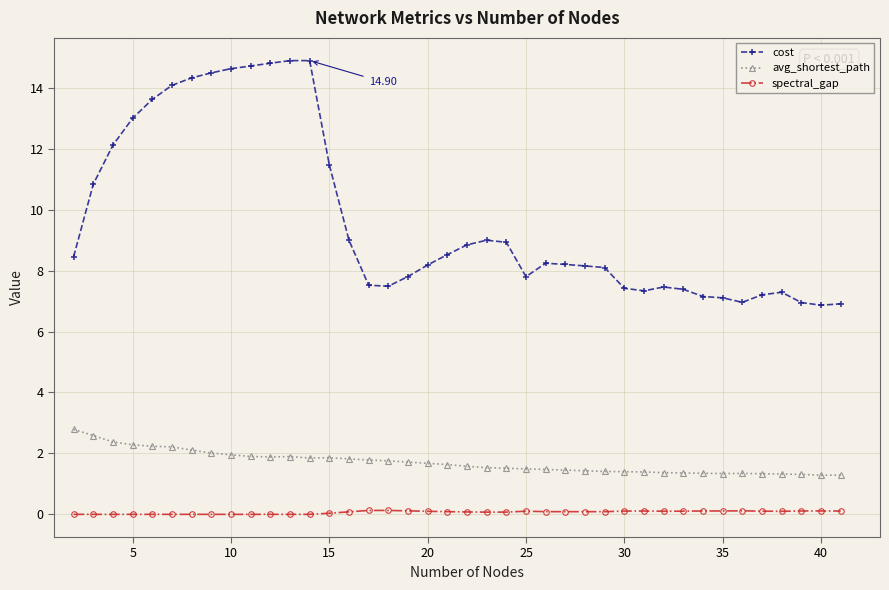

Rank the series by their maximum value, from lowest to highest.

spectral_gap, avg_shortest_path, cost